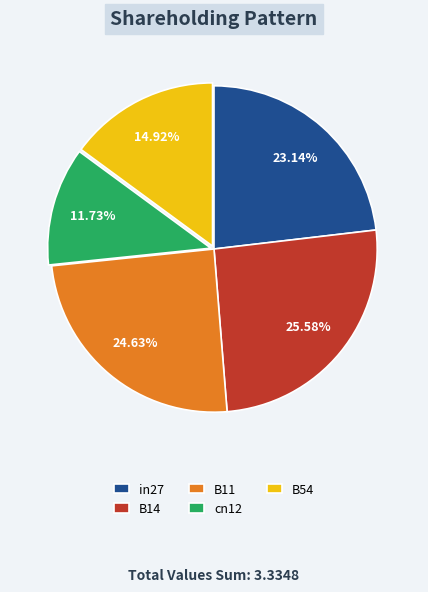

True or false: cn12 accounts for 5% of the total.

False